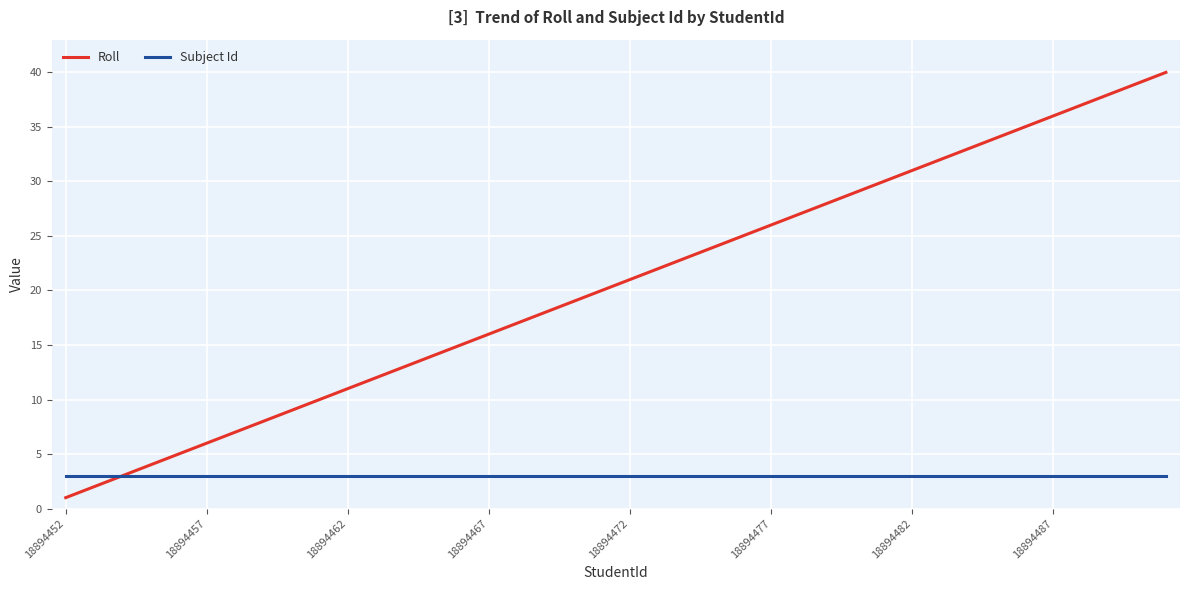

Which series has the largest range (max minus min)?

Roll